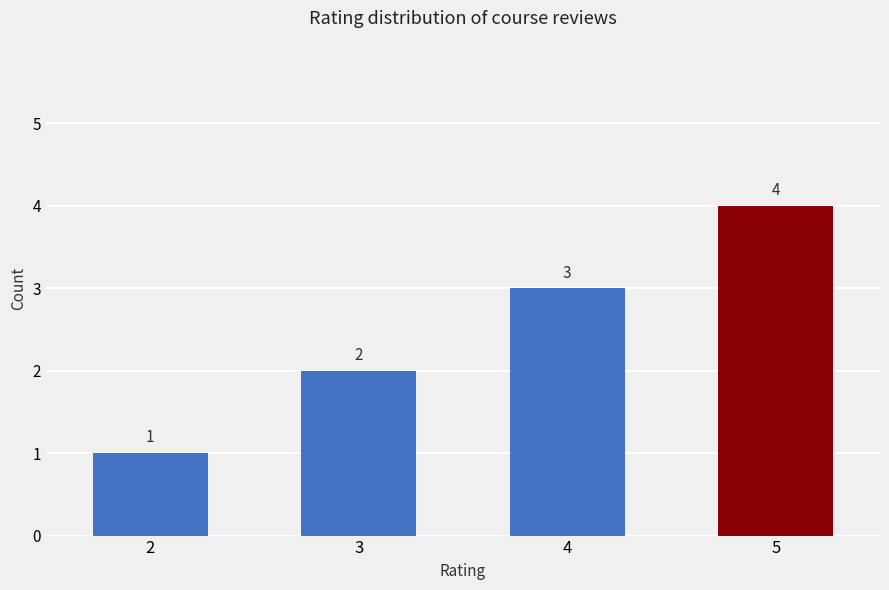

The chart shows a value of 1 at 5. True or false?

False